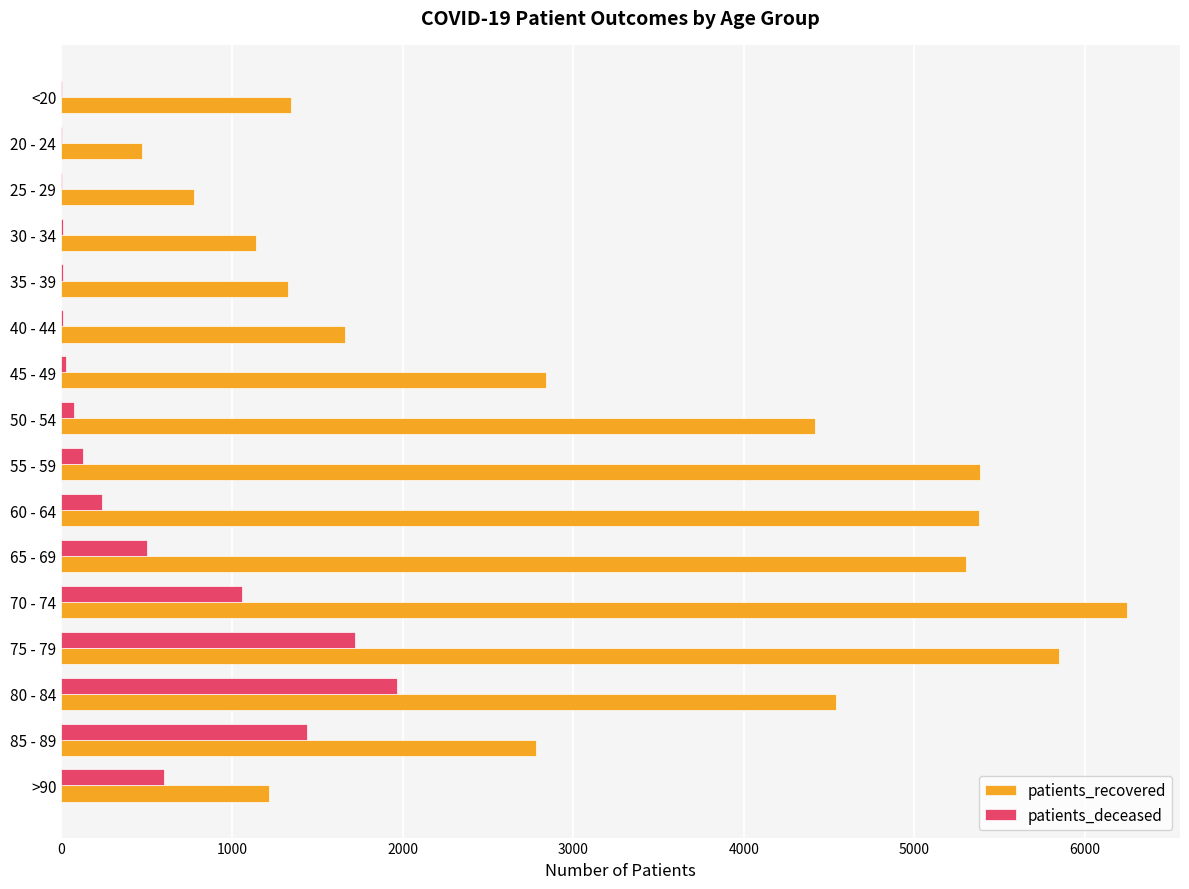

Is the value of patients_recovered at 80 - 84 greater than the value of patients_deceased at 40 - 44?

Yes